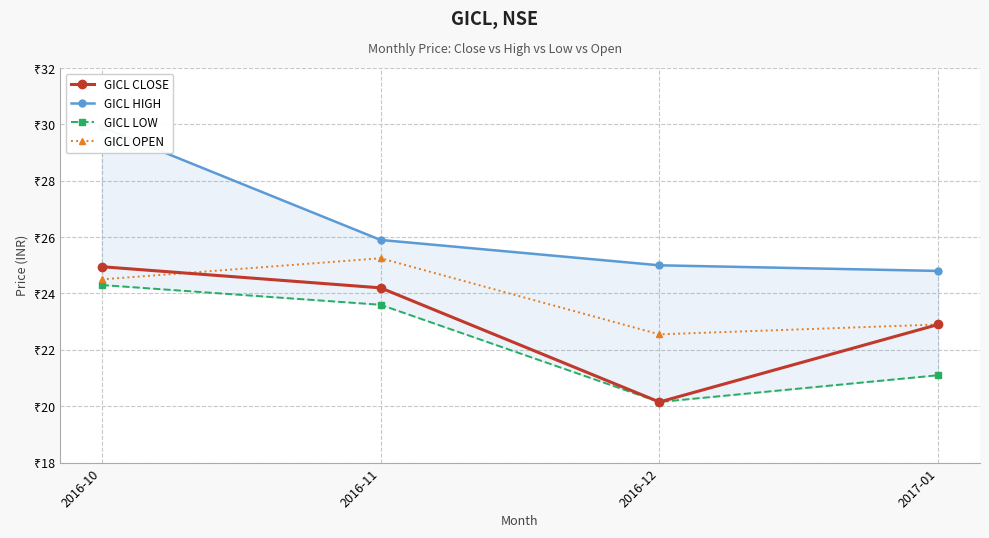

Which label corresponds to the largest value in the chart?

2016-10